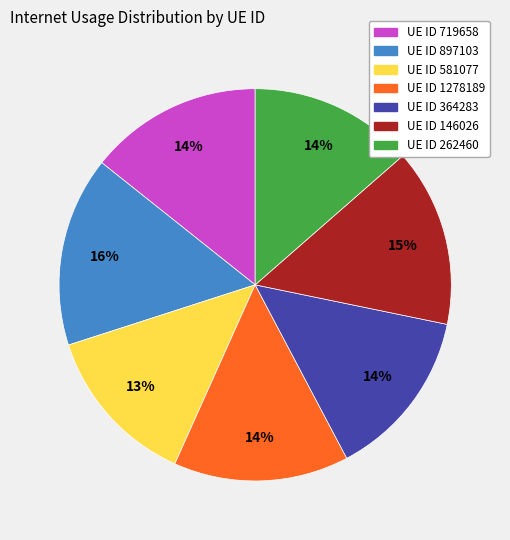

What is the largest slice in the pie chart?

UE ID 897103